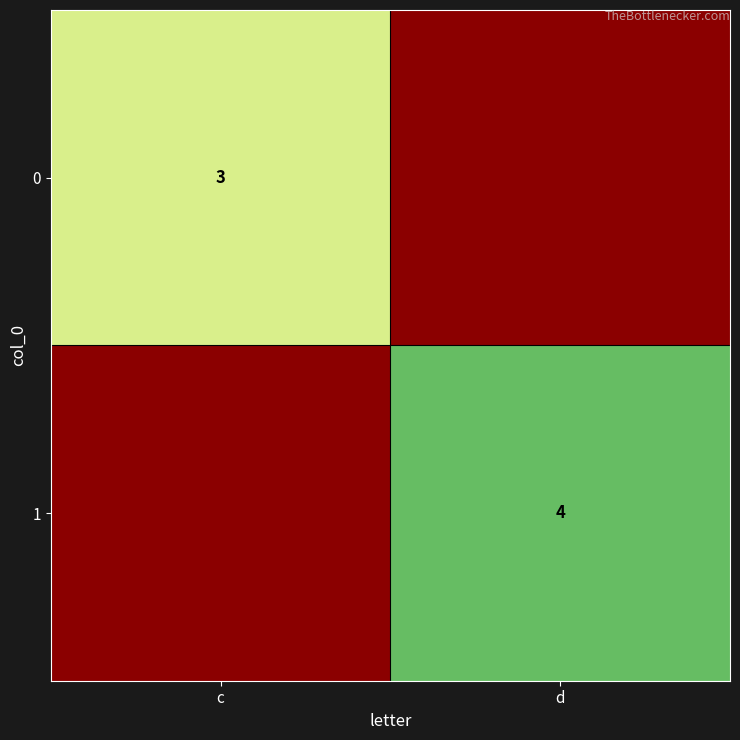

True or false: 0 has a value of 4 at c.

False